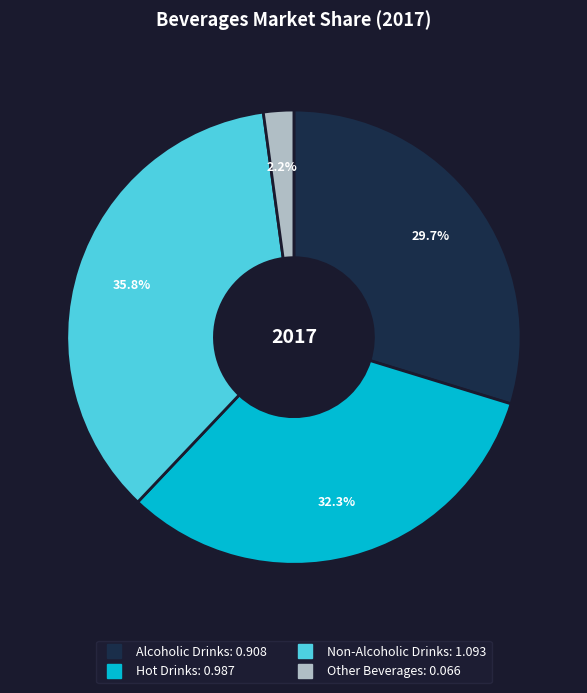

True or false: Alcoholic Drinks accounts for 30% of the total.

True